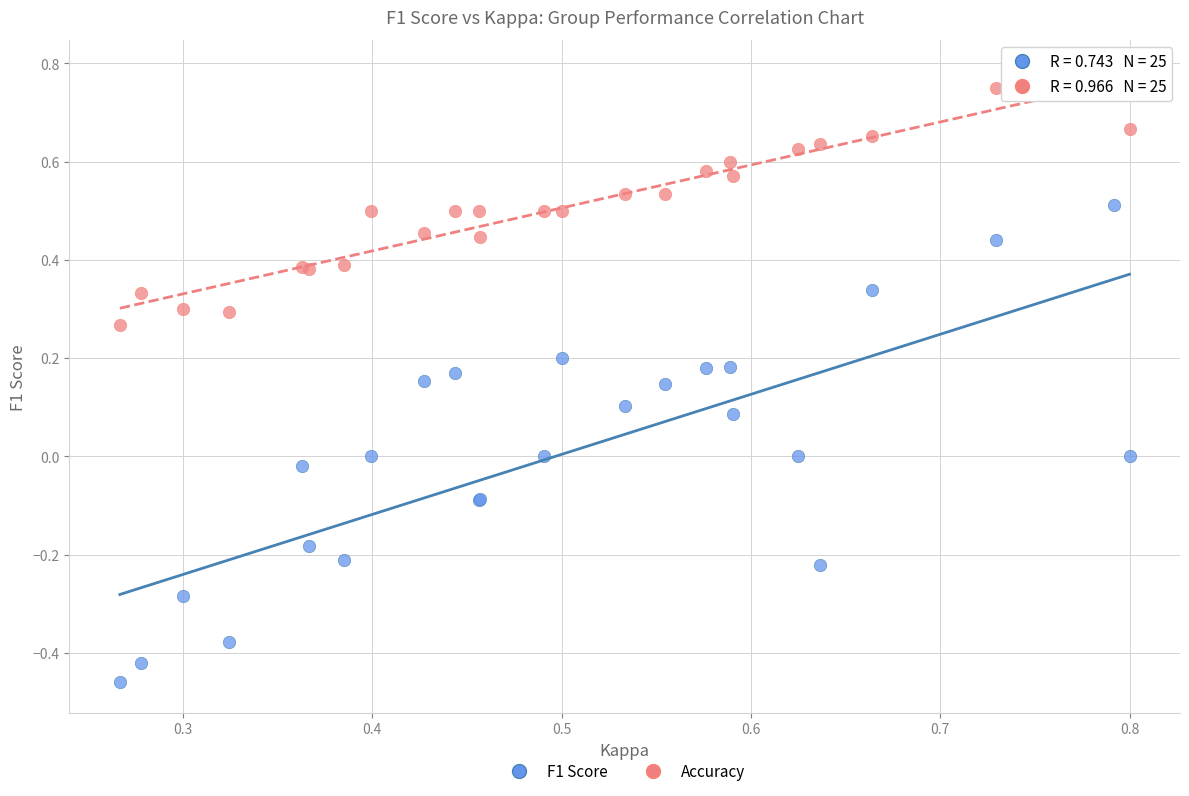

Which series contains the highest Y value?

Accuracy